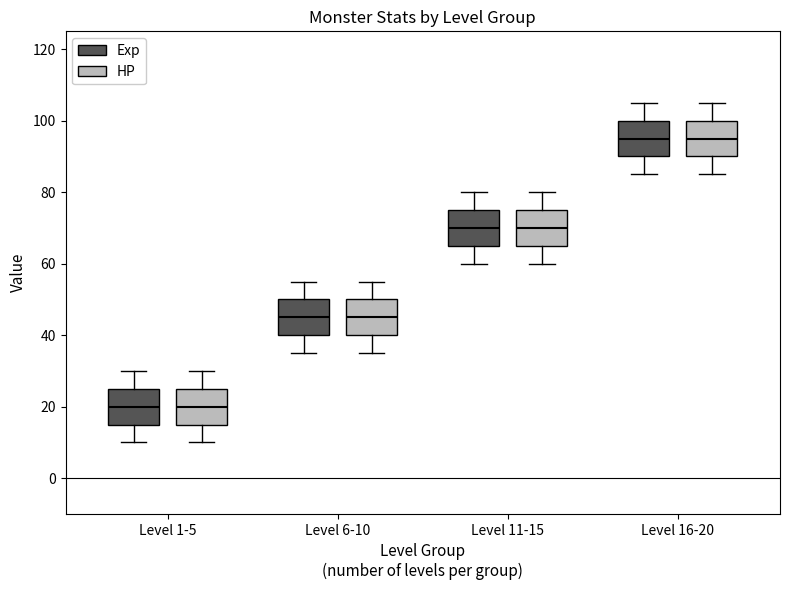

Reading left to right, read every box against the y-axis: the position of its median line, the range the box covers, and the ends of its whiskers. The values are not printed on the chart, so give them approximately, as read against the axis.

Level 1-5 (Exp): median 20, box 16 to 26, whiskers 10 to 30
Level 1-5 (HP): median 20, box 16 to 26, whiskers 10 to 30
Level 6-10 (Exp): median 46, box 40 to 50, whiskers 36 to 56
Level 6-10 (HP): median 46, box 40 to 50, whiskers 36 to 56
Level 11-15 (Exp): median 70, box 66 to 76, whiskers 60 to 80
Level 11-15 (HP): median 70, box 66 to 76, whiskers 60 to 80
Level 16-20 (Exp): median 96, box 90 to 100, whiskers 86 to 106
Level 16-20 (HP): median 96, box 90 to 100, whiskers 86 to 106